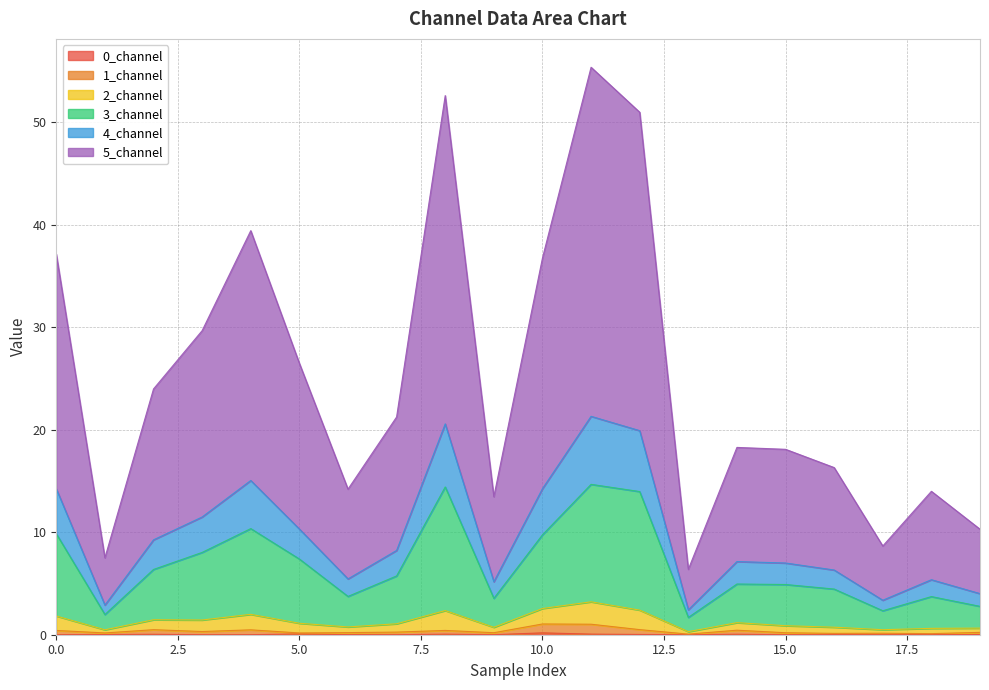

How many categories are shown in the chart?

20